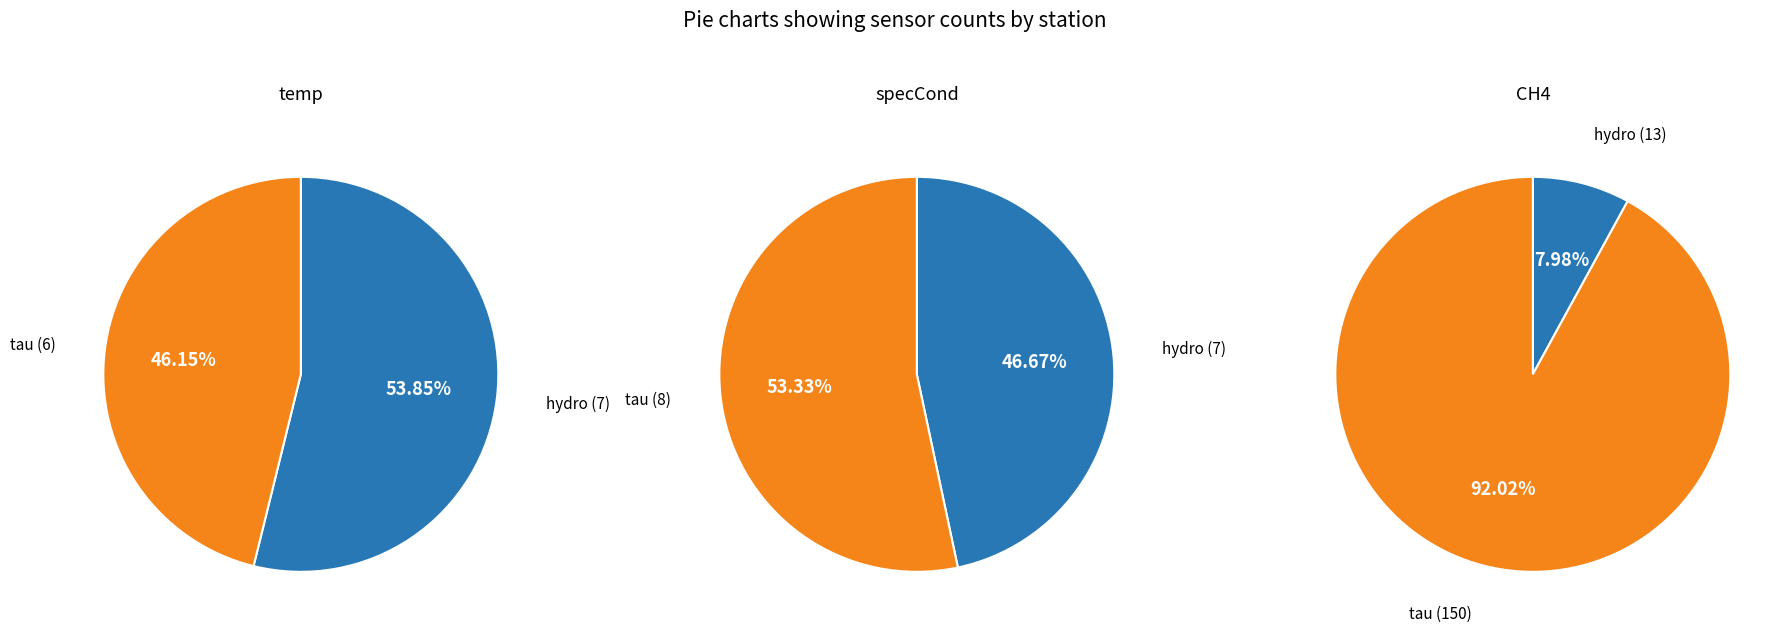

To the nearest percent, what percentage of the pie is tau?

53%